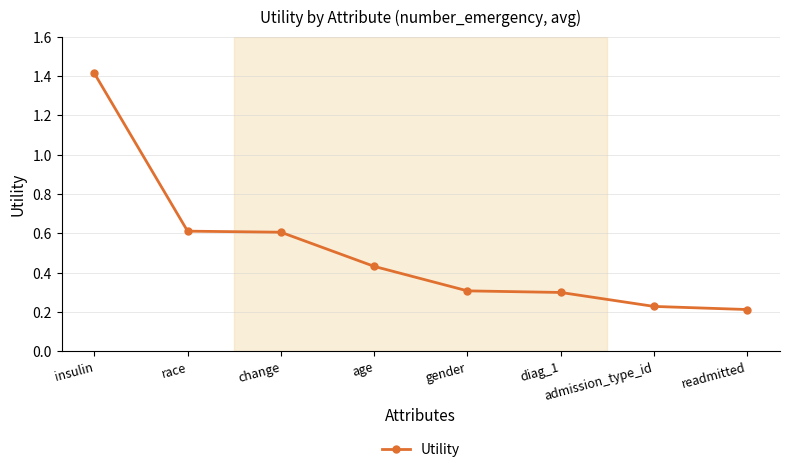

True or false: the data has more than 2 interior local peaks.

False